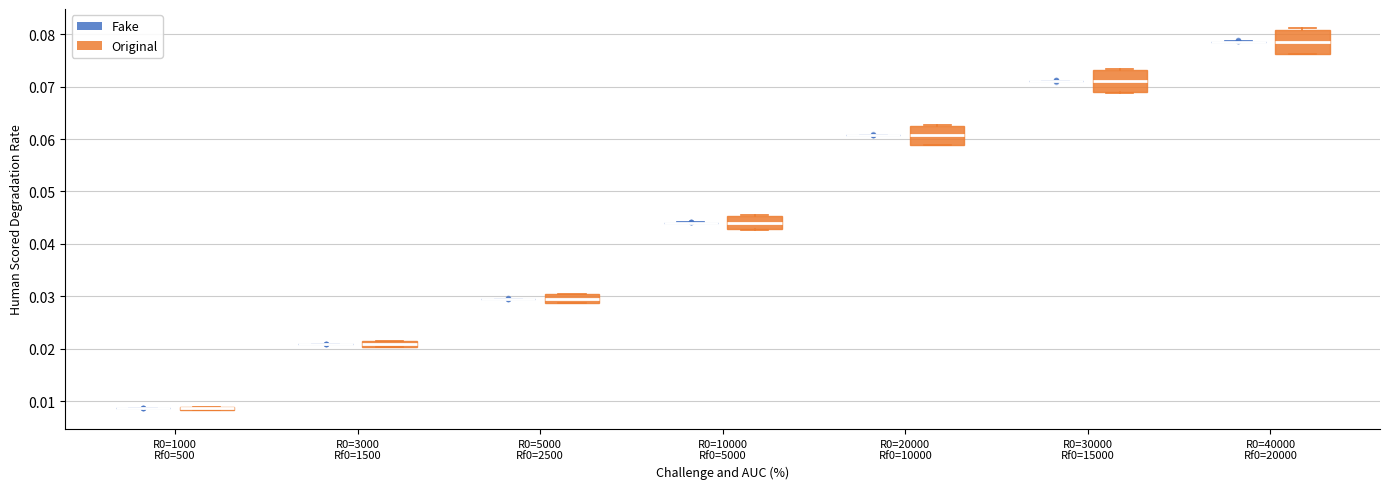

Where is the upper edge of the box for R0=3000 Rf0=1500 (Original) on the y-axis? The values are not printed on the chart, so give them approximately, as read against the axis.

0.021